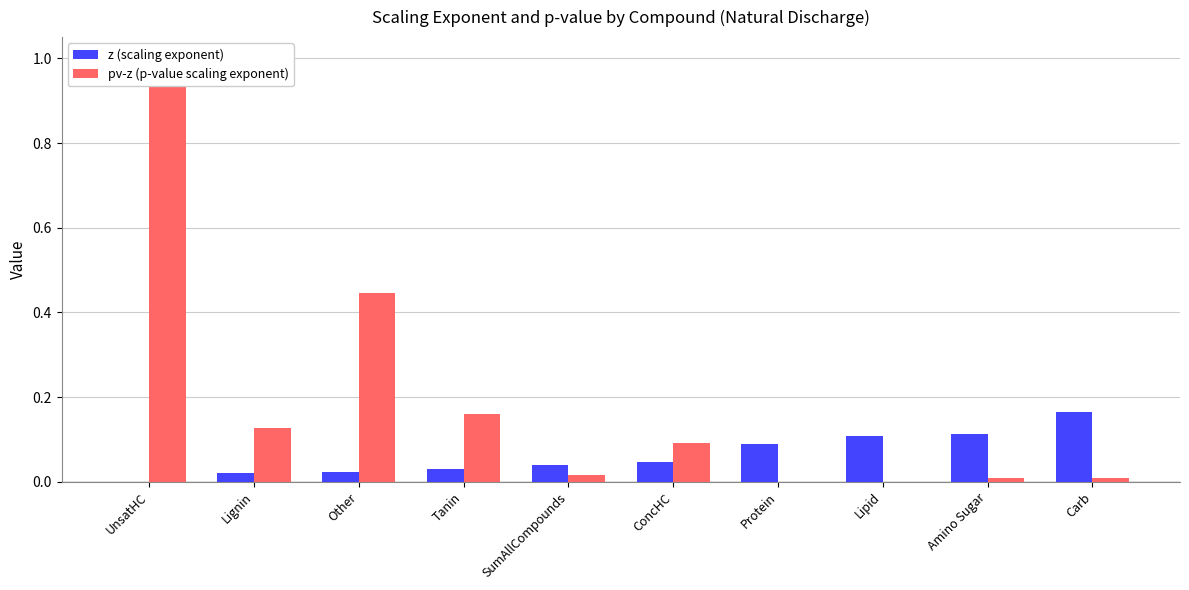

What is the sum of all z (scaling exponent) values?

0.6